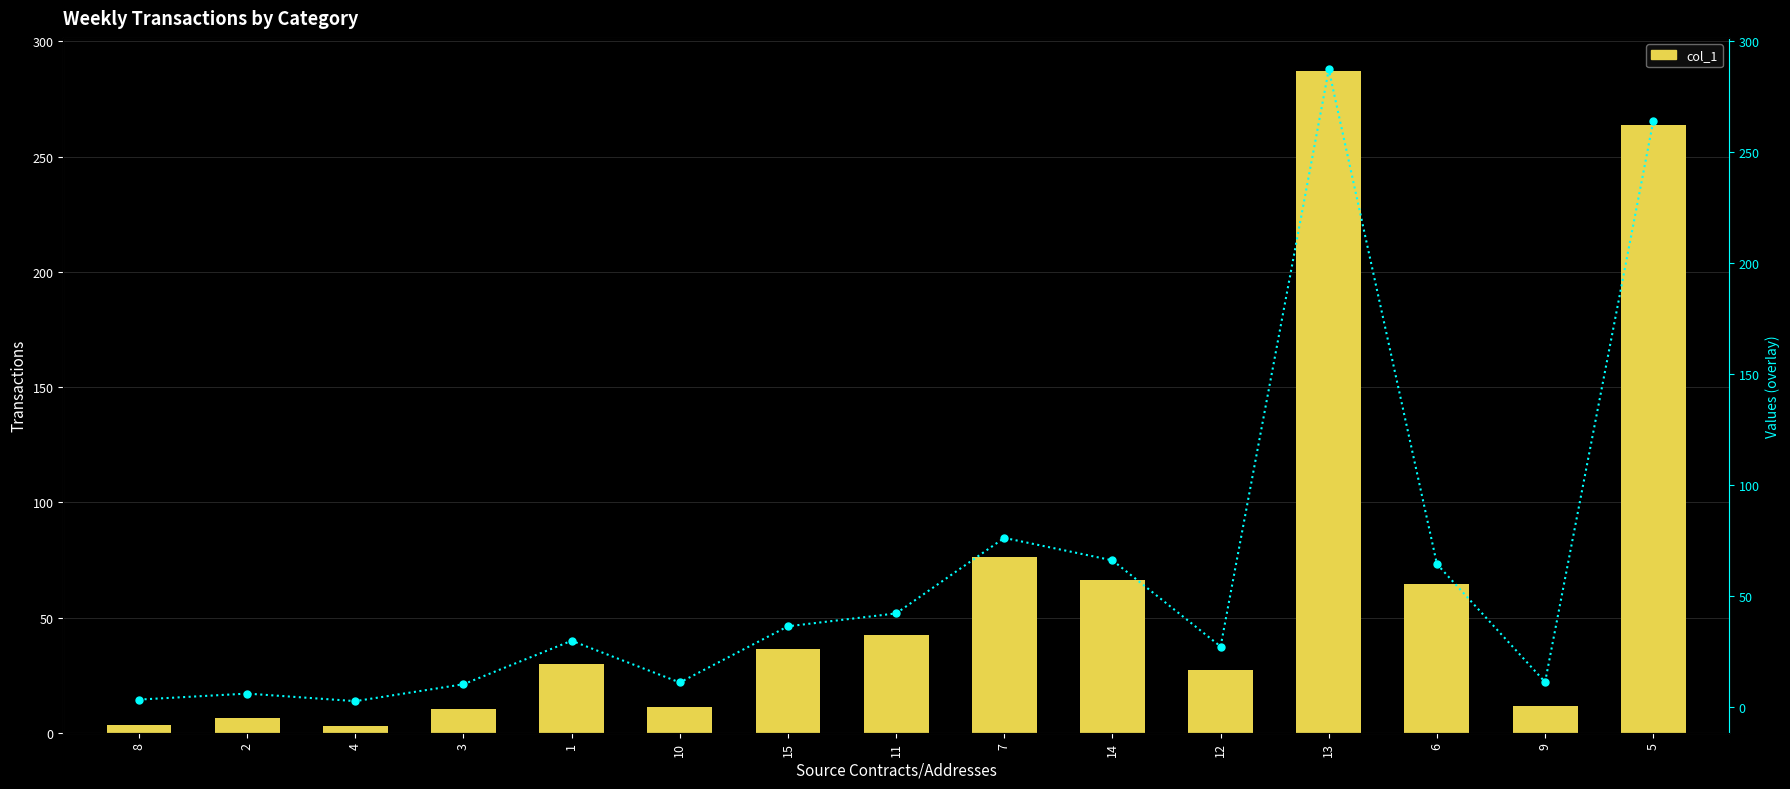

What is the sum of all values?

939.8